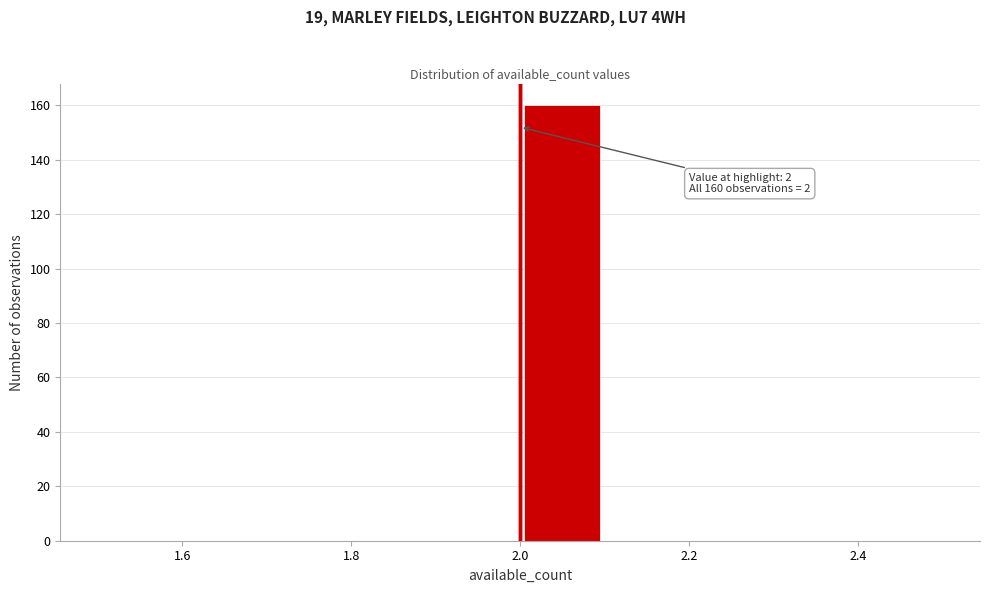

Which range on the x-axis has the tallest bar?

2.0 to 2.1